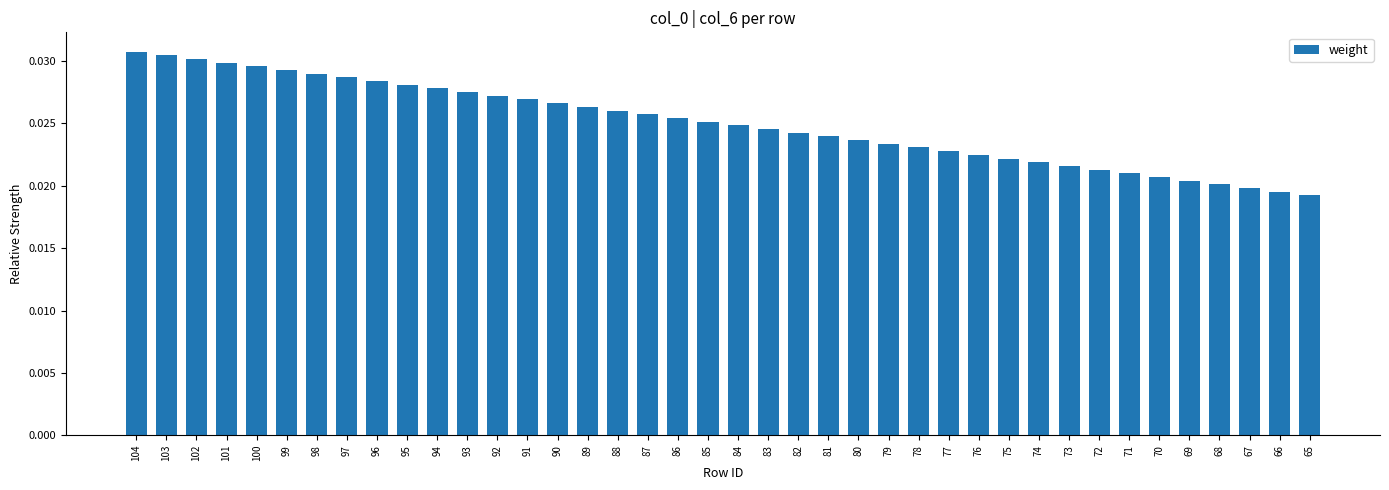

Which has a higher value, 101 or 71?

101